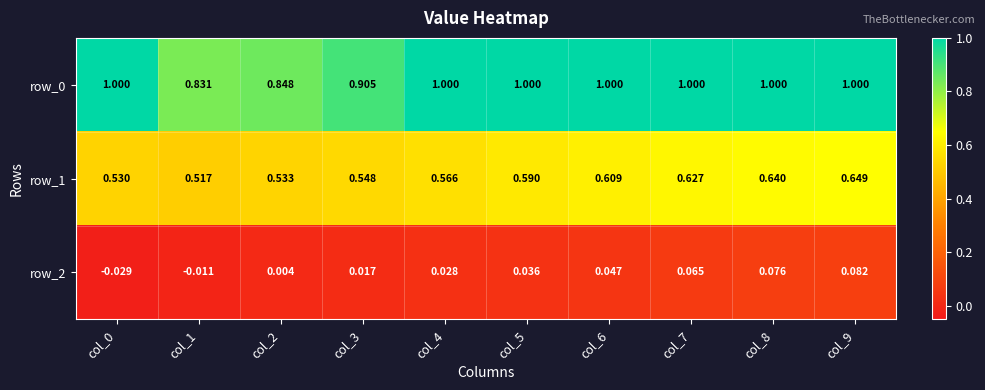

At which label is row_0 closest to 0?

col_1